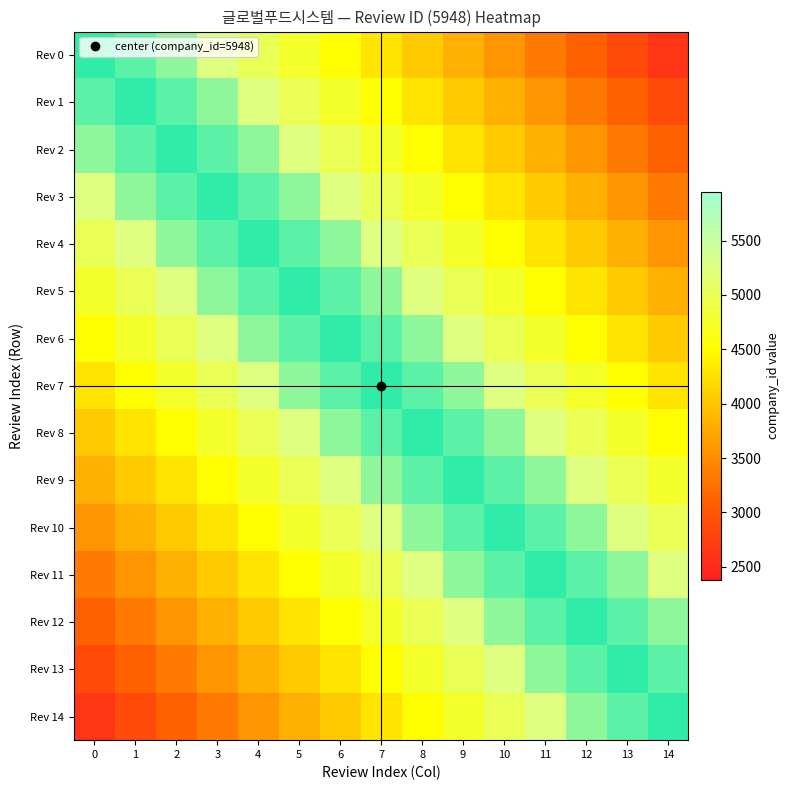

What is the smallest value displayed?

2617.1